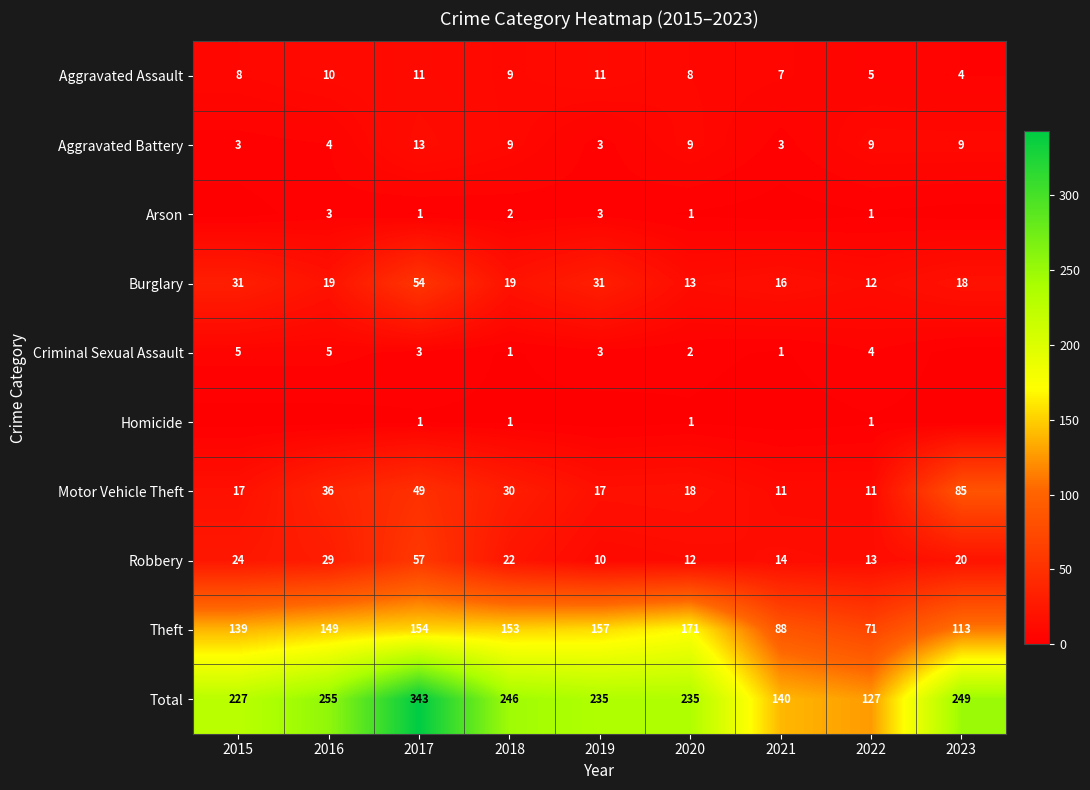

Where is Motor Vehicle Theft nearest to the value 48?

2017